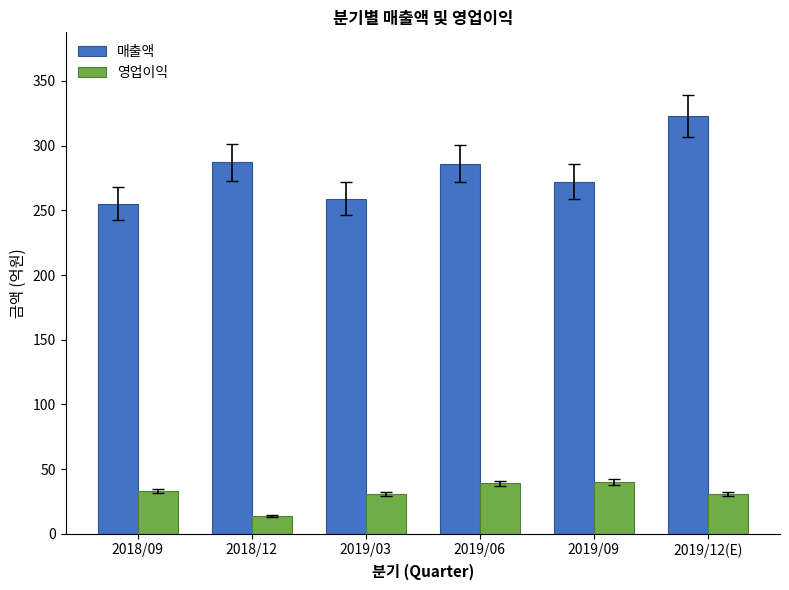

What is the label of the 1st bar from the right?

2019/12(E)